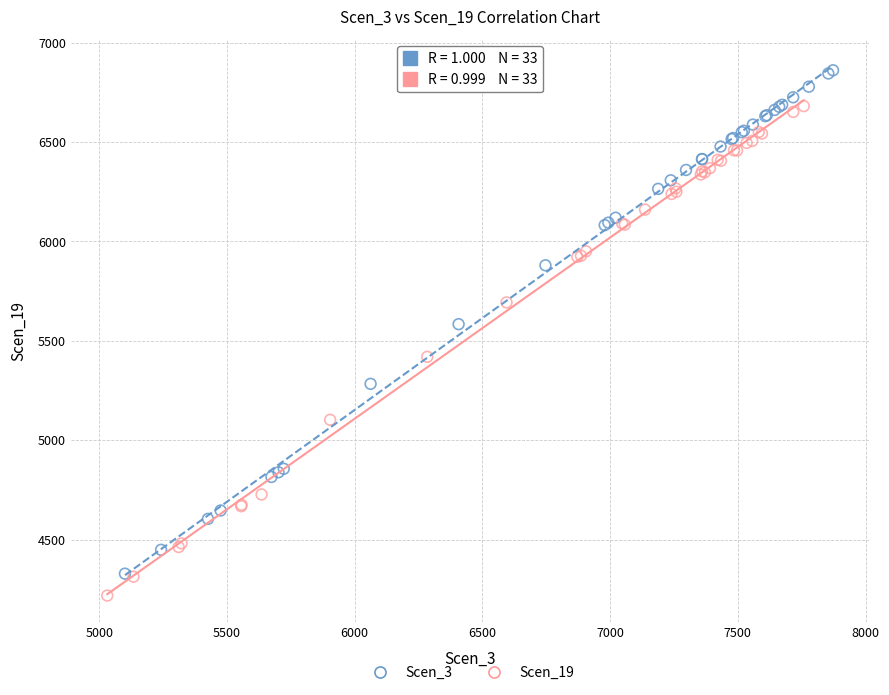

Which series has the widest spread of Y values?

Scen_3